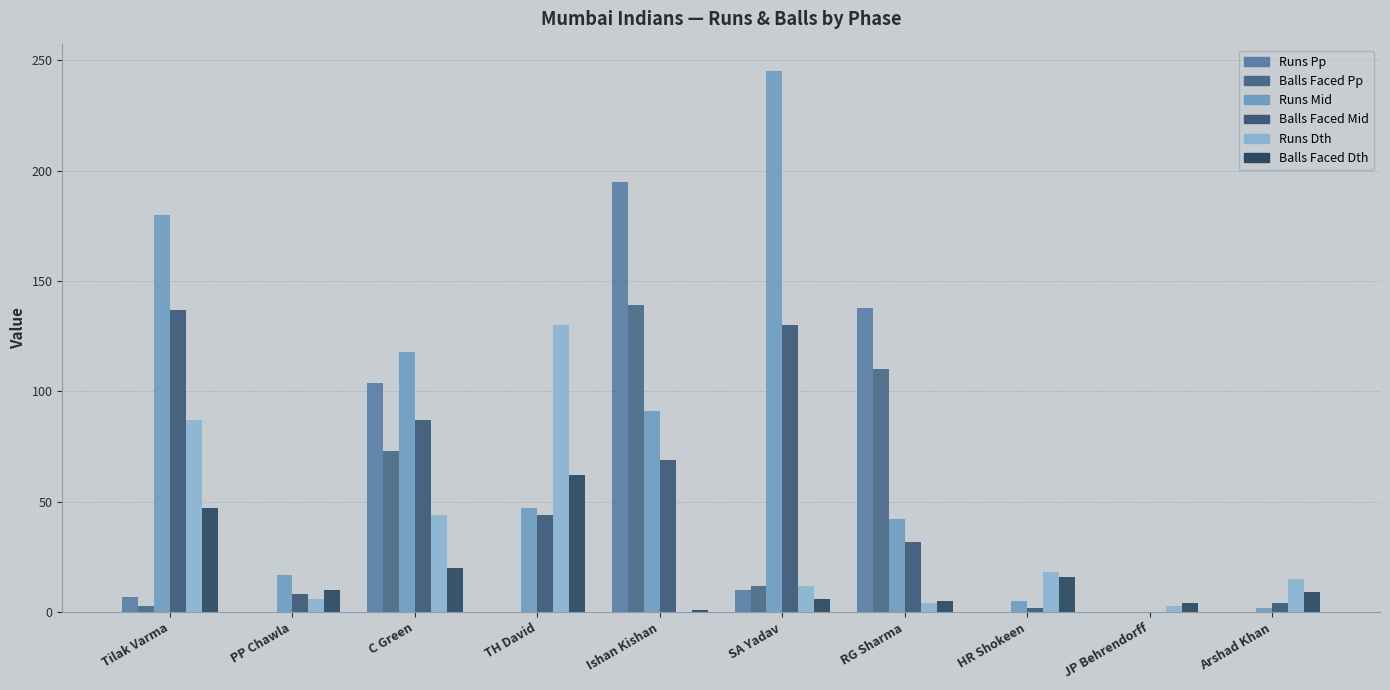

Does the chart contain stacked bars?

No